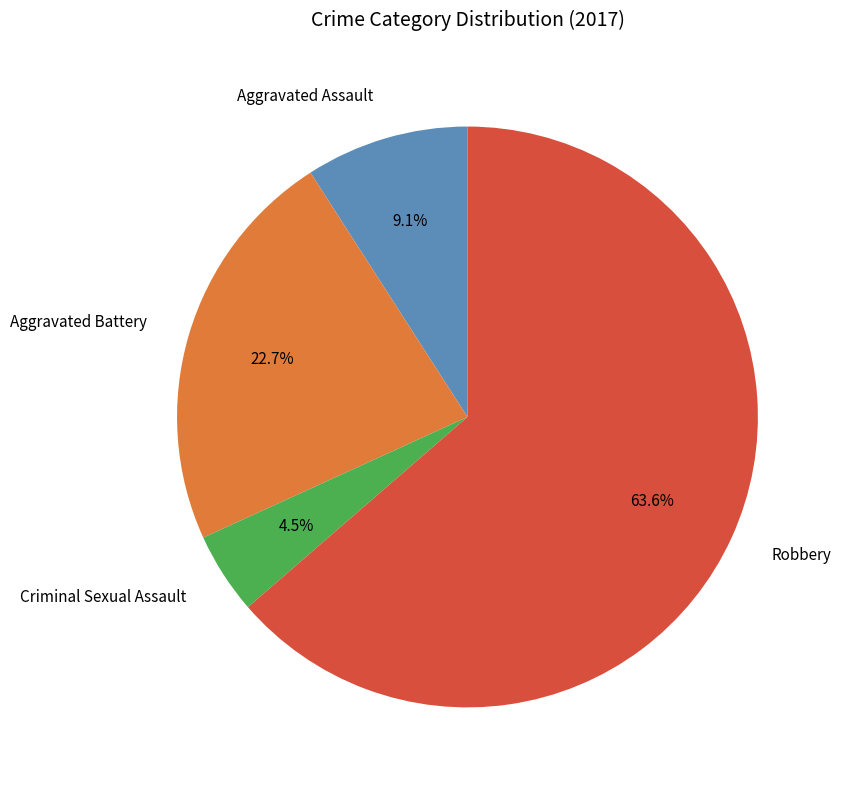

Count the number of slices in the pie.

4